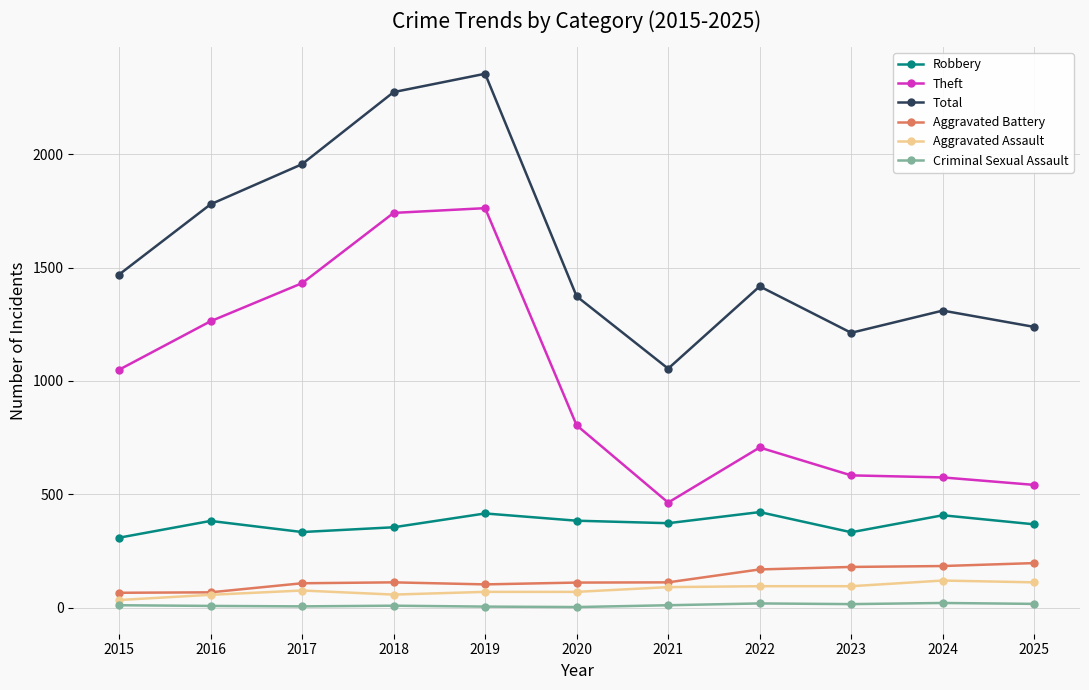

What are all the series names shown in the legend?

Robbery, Theft, Total, Aggravated Battery, Aggravated Assault, Criminal Sexual Assault